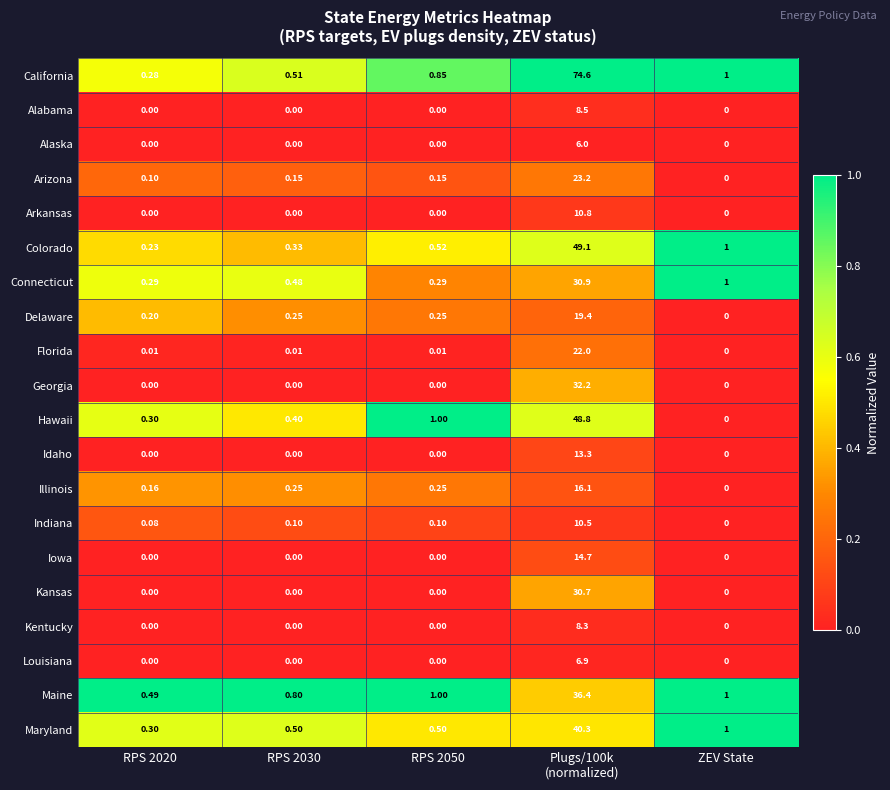

Which series has the widest spread of values?

California